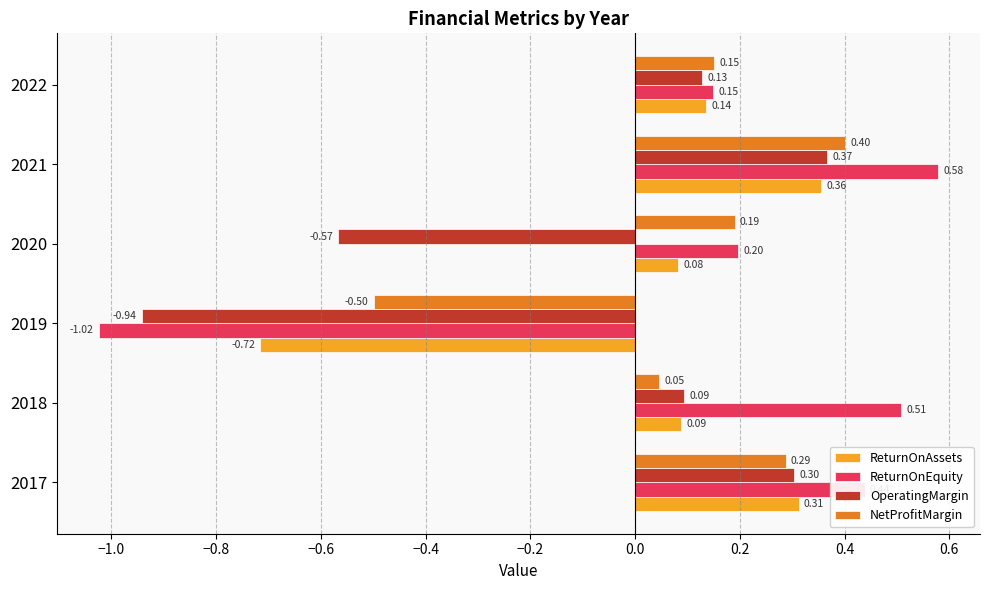

What is the total value across all series at 2018?

0.7